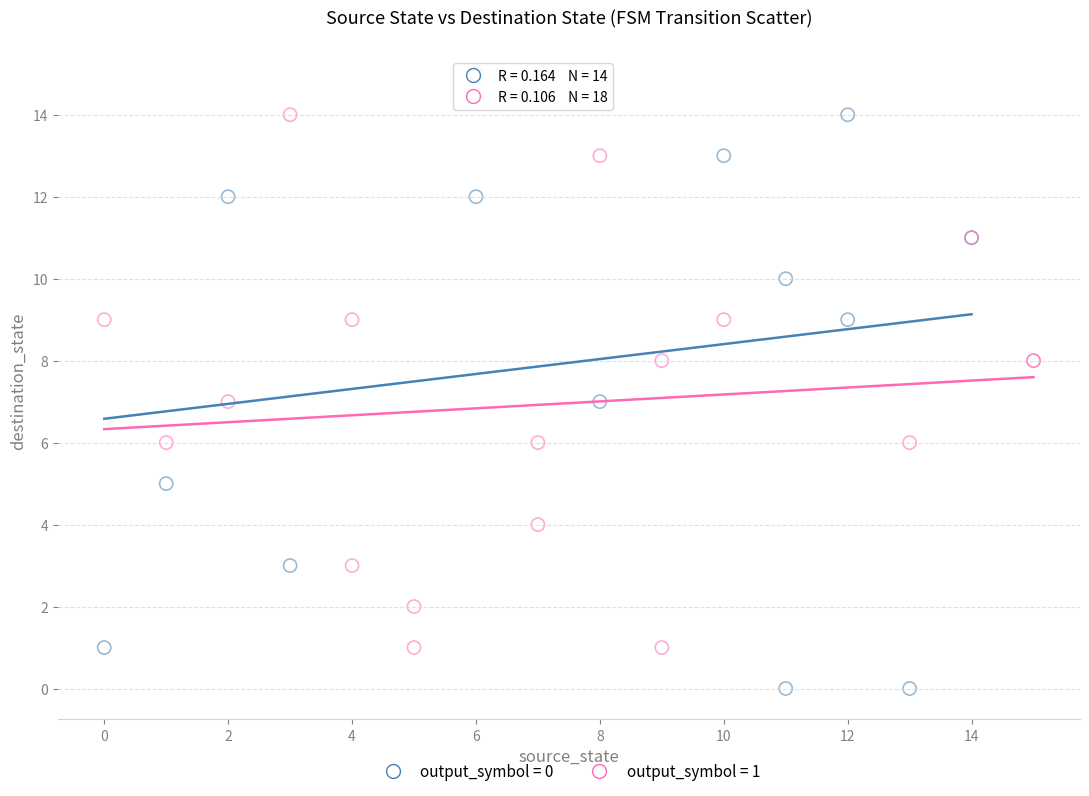

Which series reaches the minimum Y coordinate?

output_symbol = 0